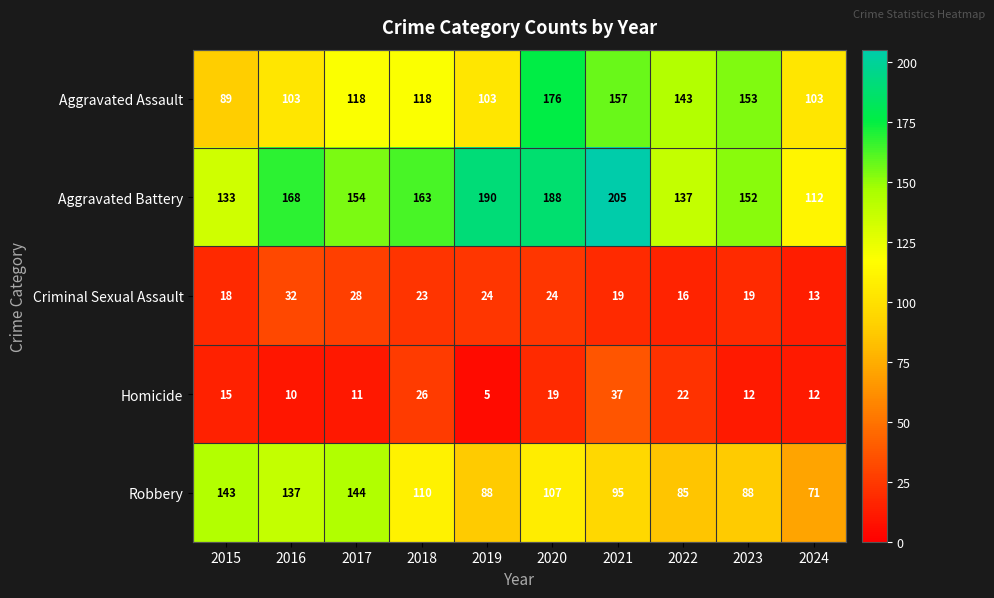

What is the average value of the Robbery series?

107